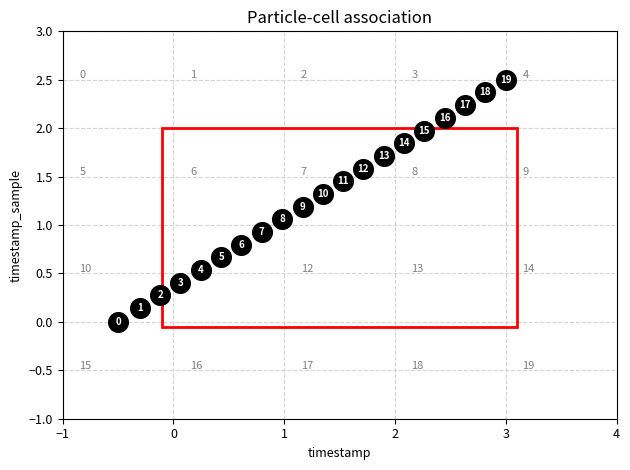

What is the range of Y values (max minus min)?

2.5